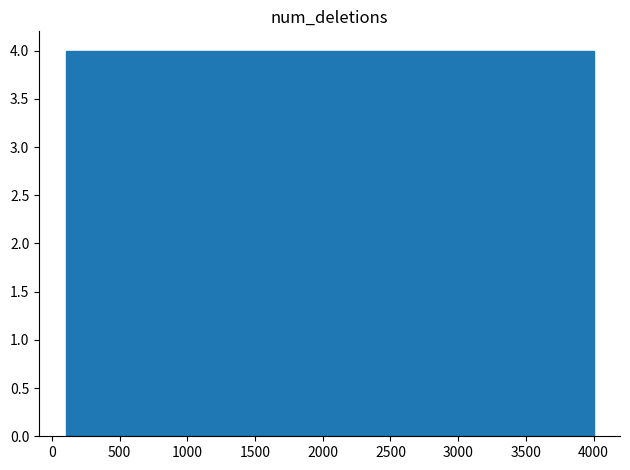

Reading left to right, list every bar in this chart as the range it spans on the x-axis followed by its height. Neither the bar edges nor the heights are printed on the chart, so give them approximately, as read against the axes.

100 to 490: 4
490 to 880: 4
880 to 1270: 4
1270 to 1660: 4
1660 to 2050: 4
2050 to 2440: 4
2440 to 2830: 4
2830 to 3220: 4
3220 to 3610: 4
3610 to 4000: 4